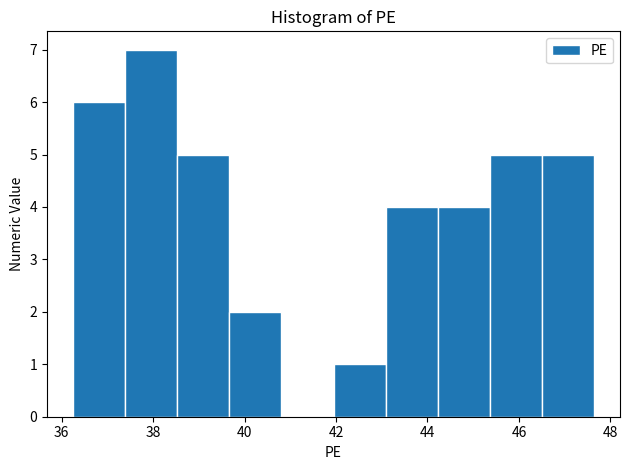

Over which range of the x-axis is the bar tallest?

37.4 to 38.6